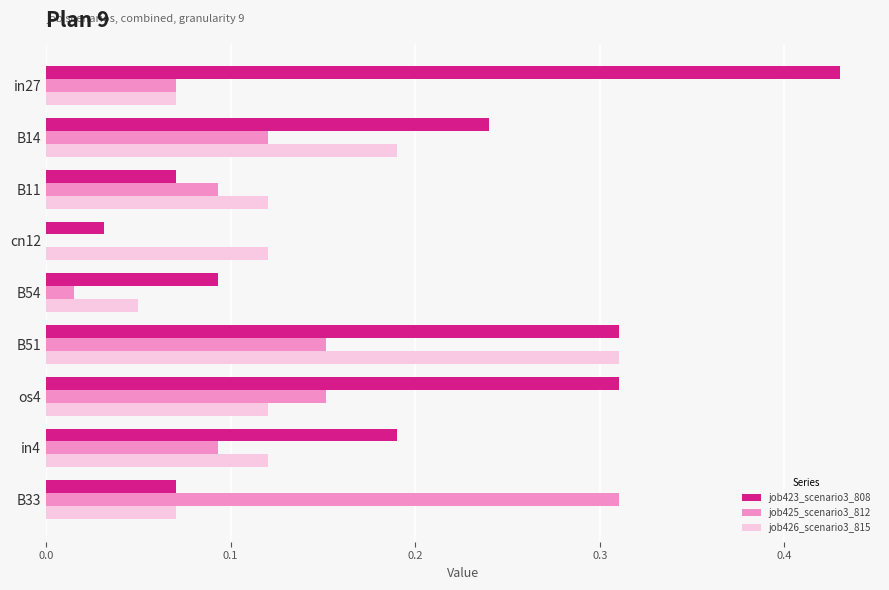

Between B11 and os4, which series saw the biggest shift?

job423_scenario3_808